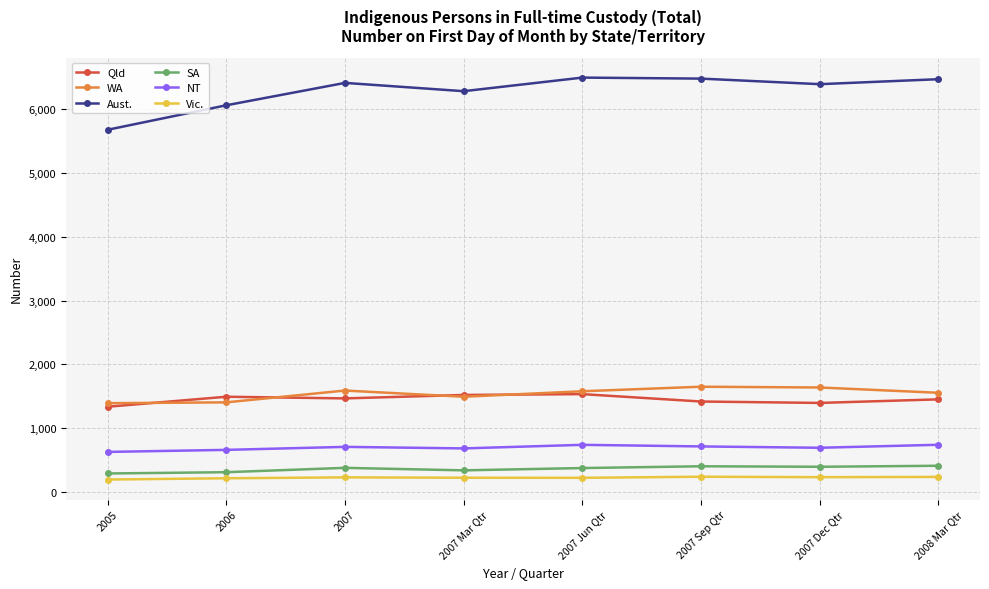

What is the highest value of the NT series?

739